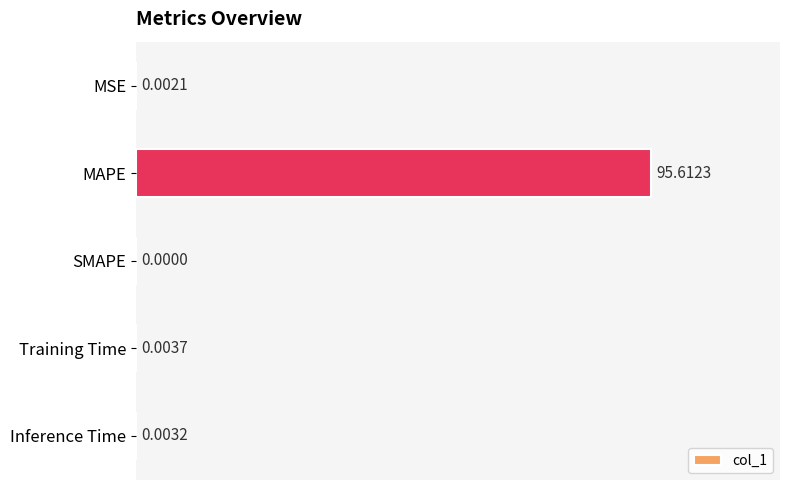

What is the change in value from MSE to MAPE?

+95.6